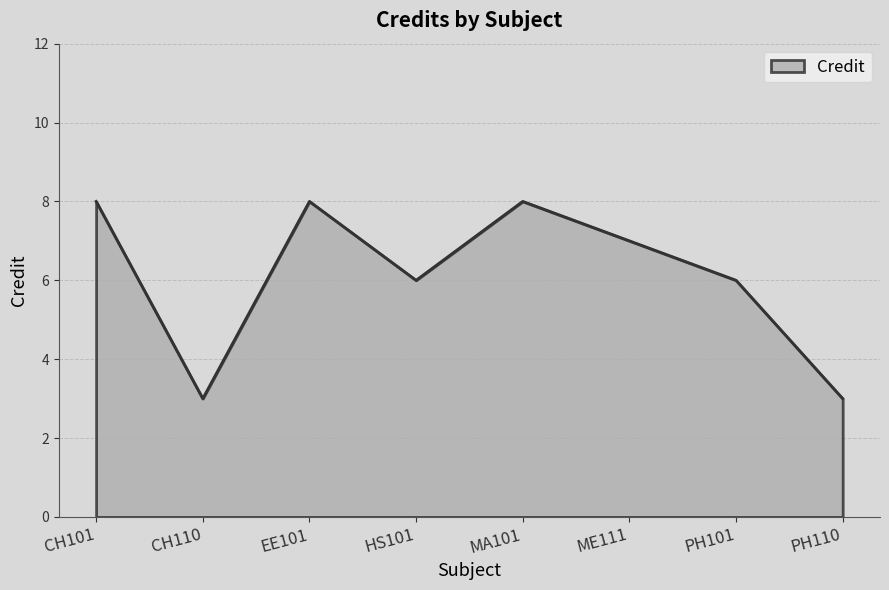

What position from the left is PH110?

8